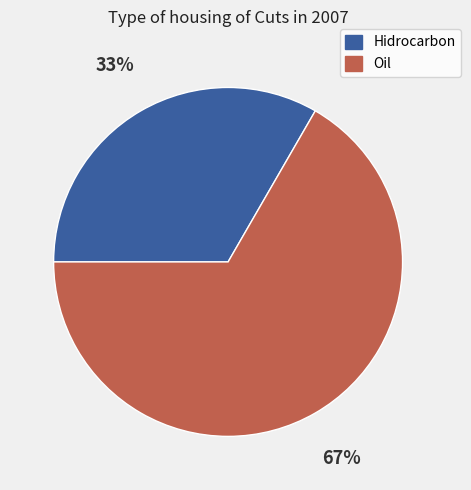

Is the sum of Oil and Hidrocarbon greater than half?

Yes